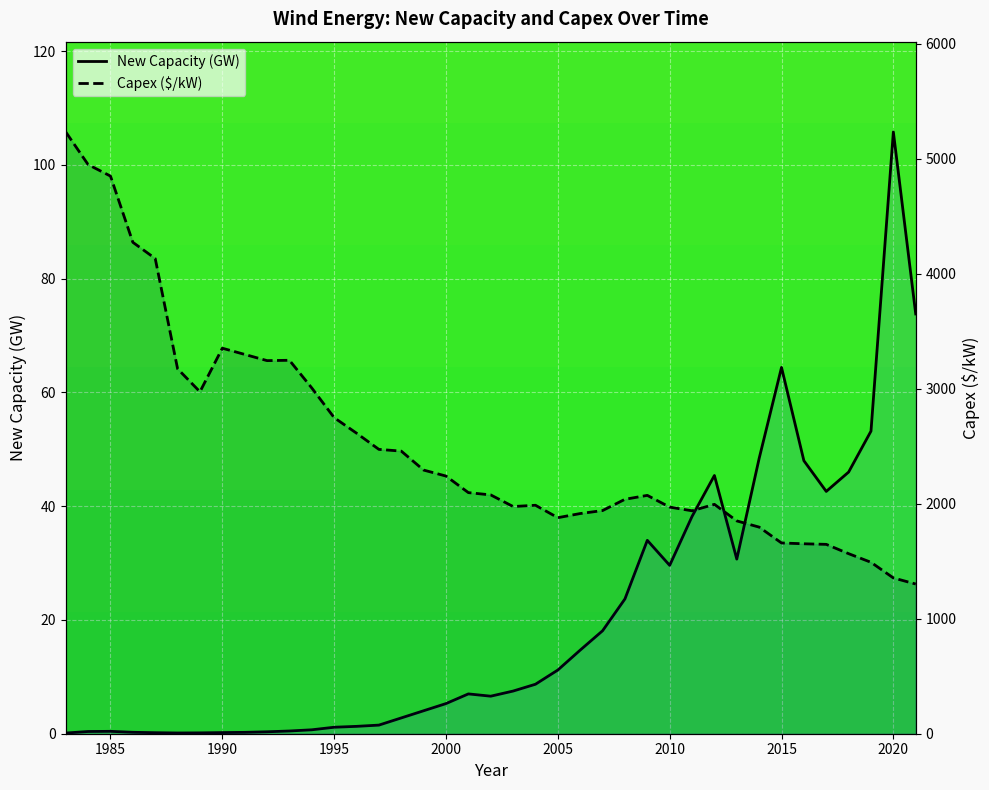

True or false: New Capacity (GW) and Capex cross at least once.

False